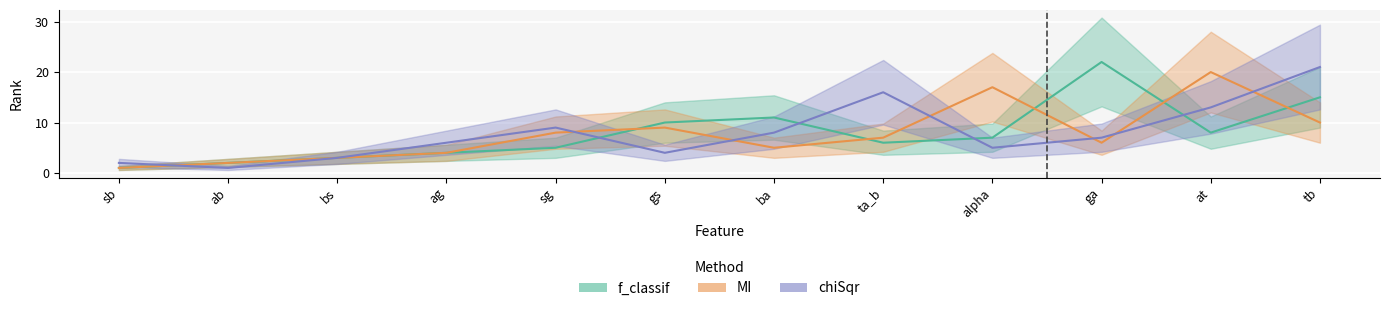

Reading left to right, list all the values displayed in this chart.

f_classif: 1	2	3	4	5	10	11	6	7	22	8	15
MI: 1	2	3	4	8	9	5	7	17	6	20	10
chiSqr: 2	1	3	6	9	4	8	16	5	7	13	21